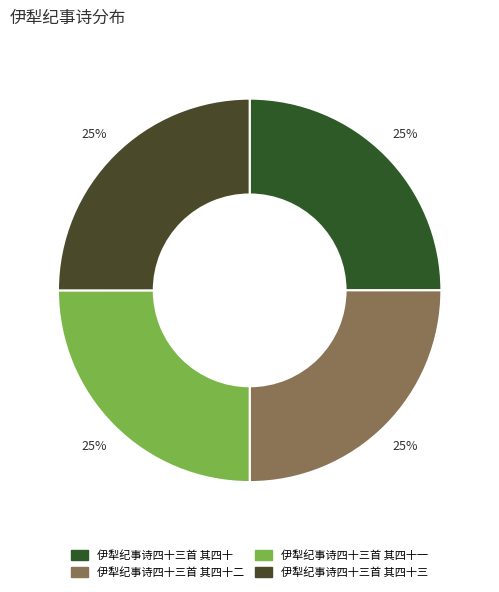

What is the largest slice in the pie chart?

伊犁纪事诗四十三首 其四十三